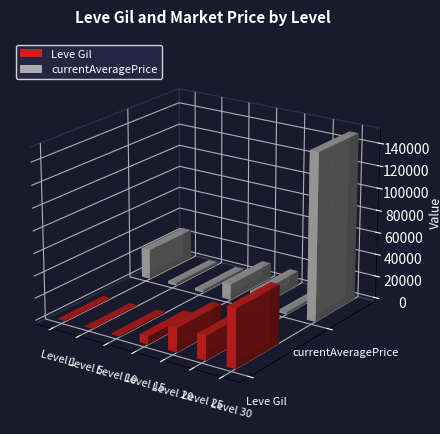

Rank the categories by currentAveragePrice value from lowest to highest.

Level 25, Level 10, Level 5, Level 20, Level 15, Level 1, Level 30